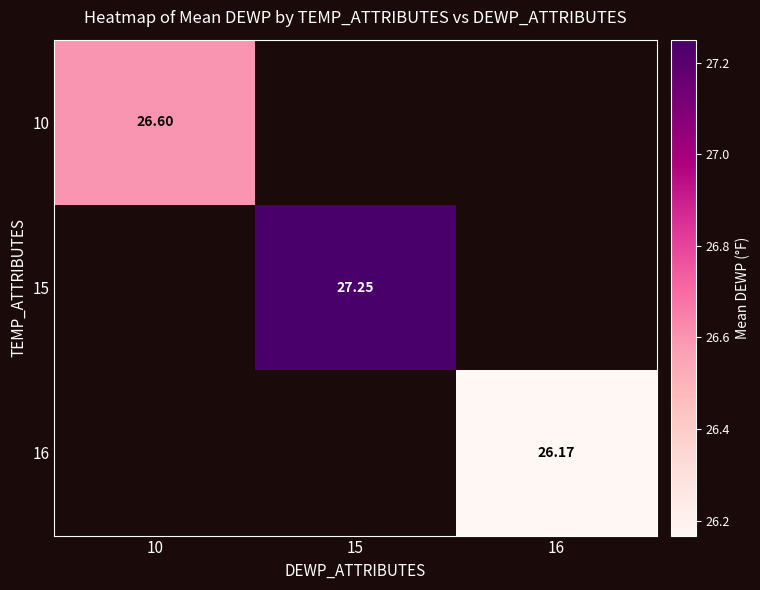

List the labels in order of 16 value, smallest first.

10, 15, 16